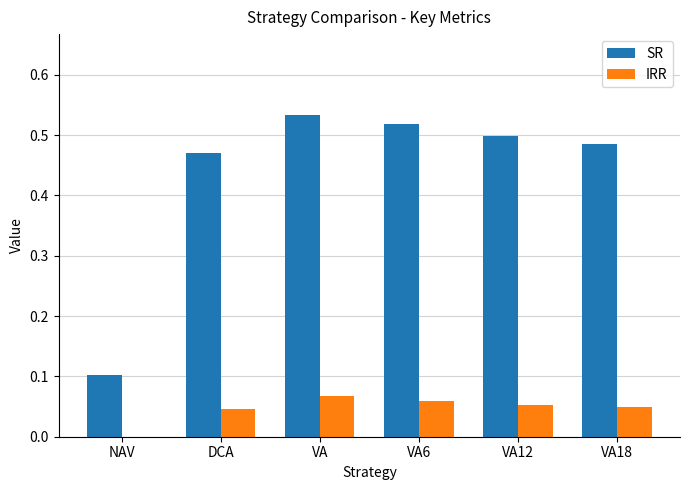

What is the sum of all IRR values?

0.3